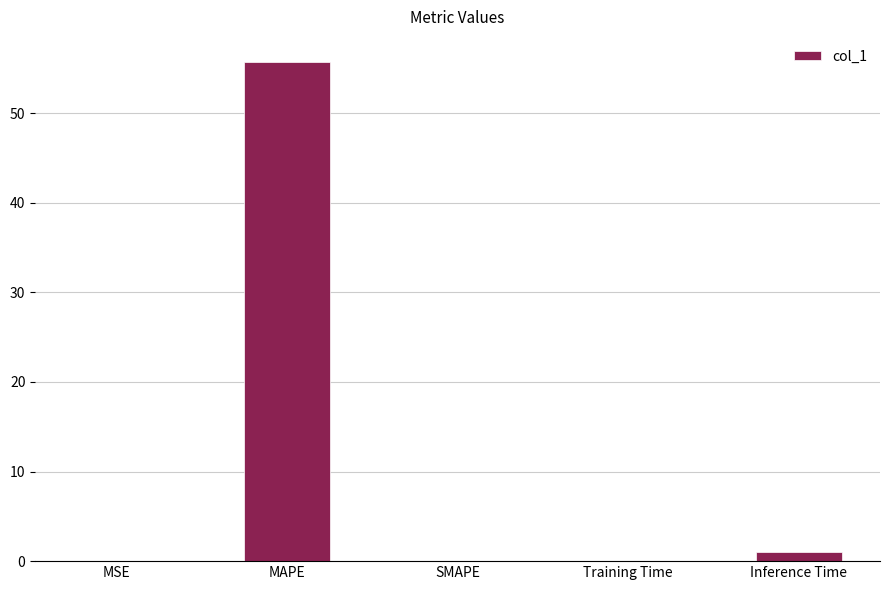

Which has a higher value, Training Time or MAPE?

MAPE